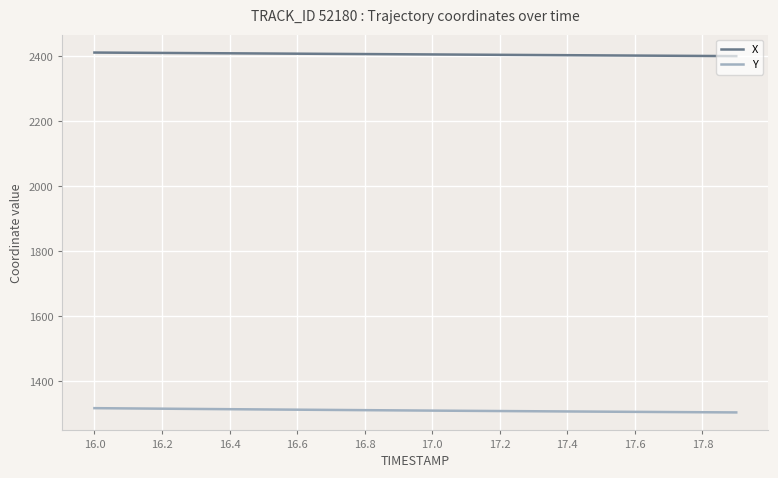

What is the lowest value of the X series?

2400.7